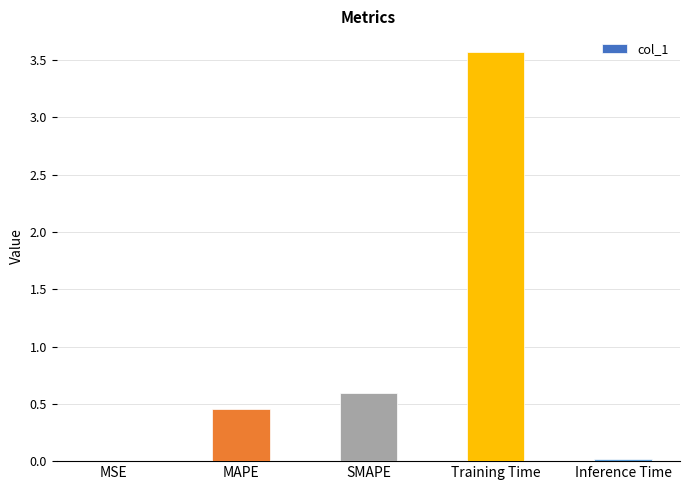

Between Inference Time and SMAPE, which is larger?

SMAPE